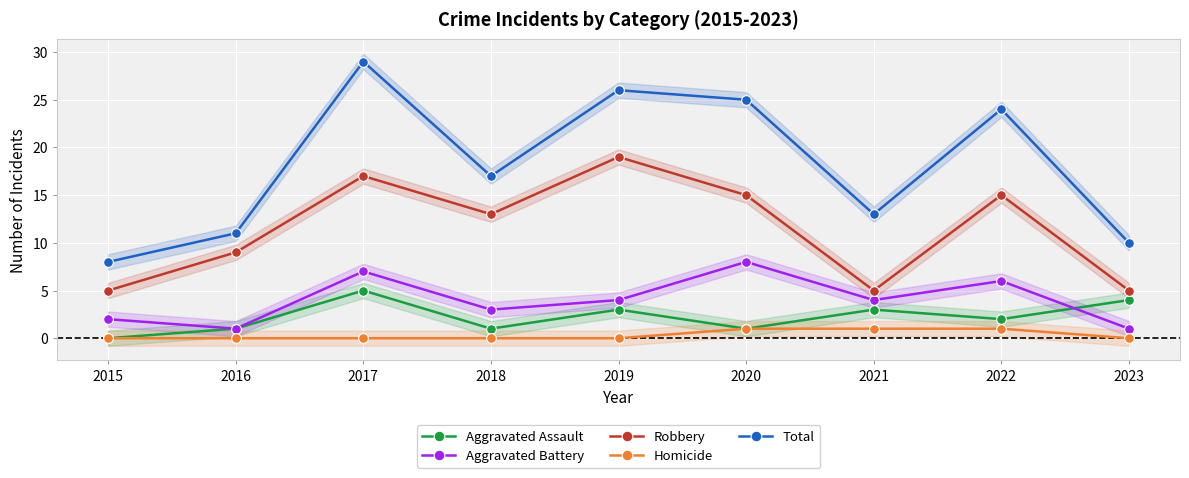

Which series has the widest spread of values?

Total